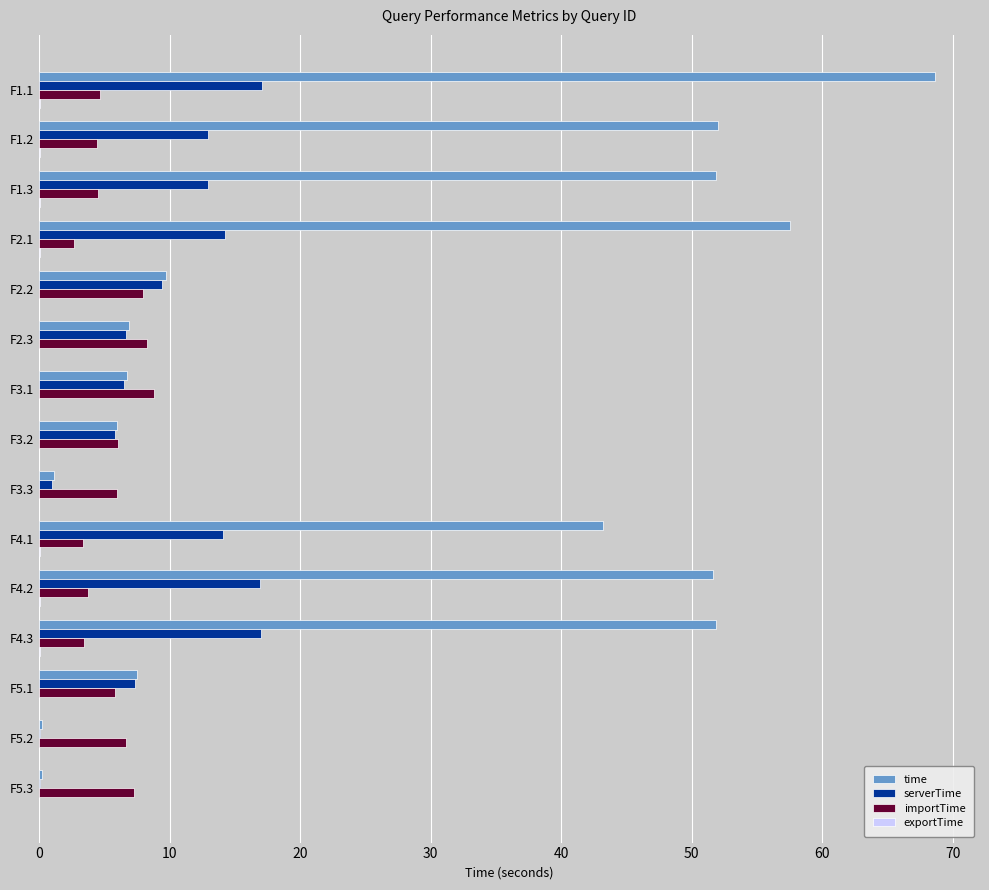

How many data points does each series have?

15